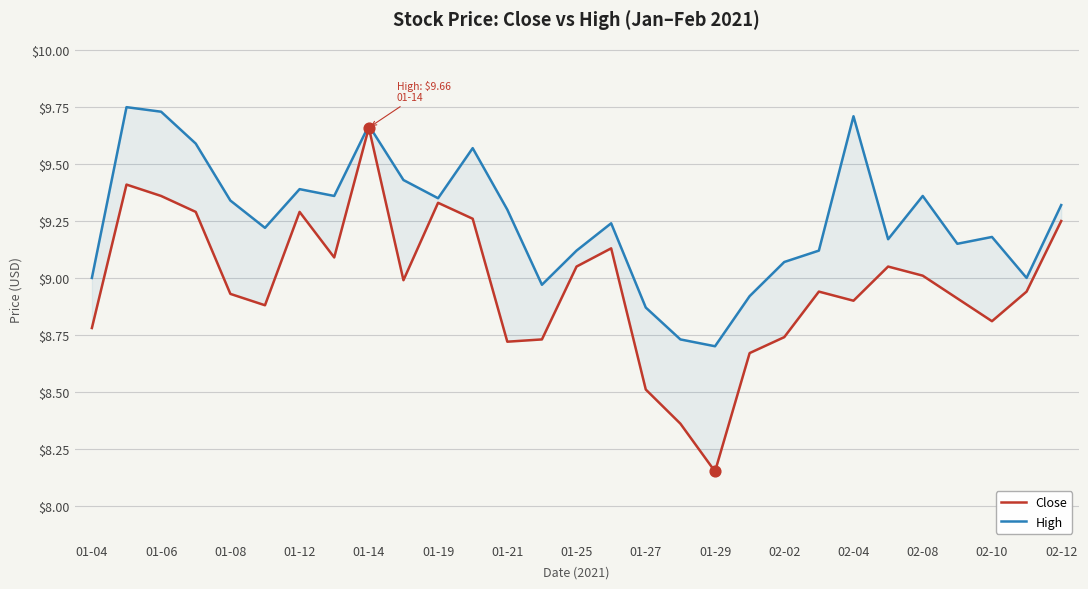

What are all the series names shown in the legend?

Close, High